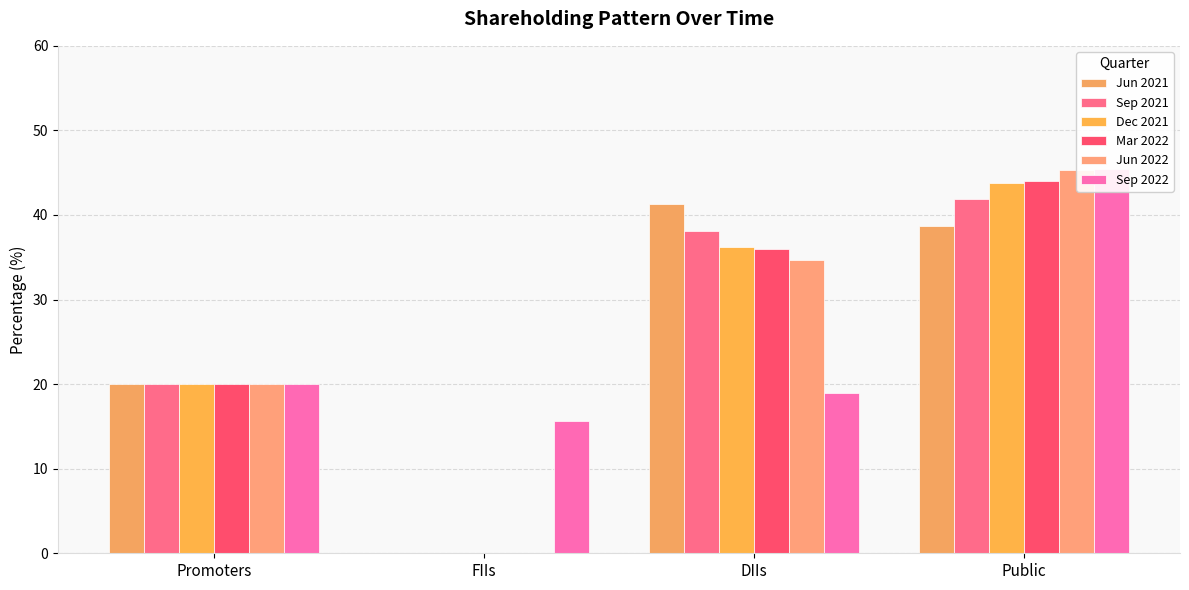

What position from the right is DIIs?

2